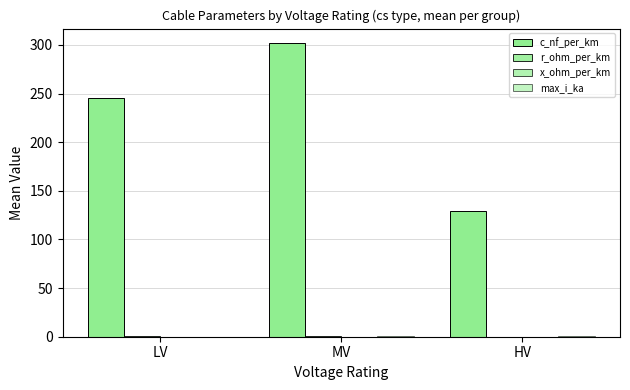

Which category has the lowest value across all series?

LV